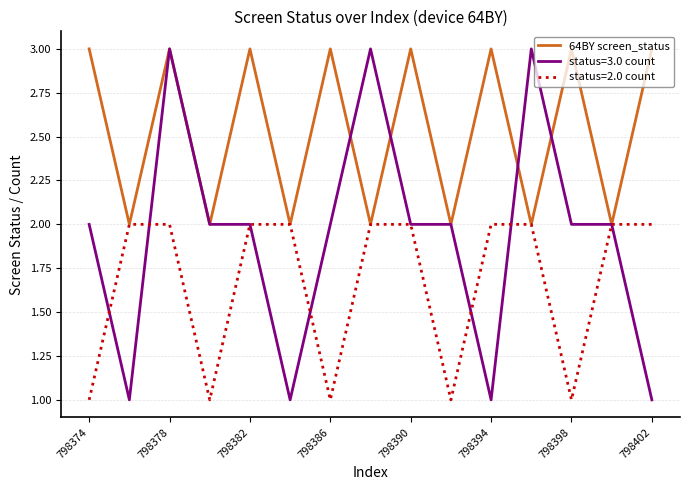

Rank the series by their average value, from lowest to highest.

status=2.0 count, status=3.0 count, 64BY screen_status